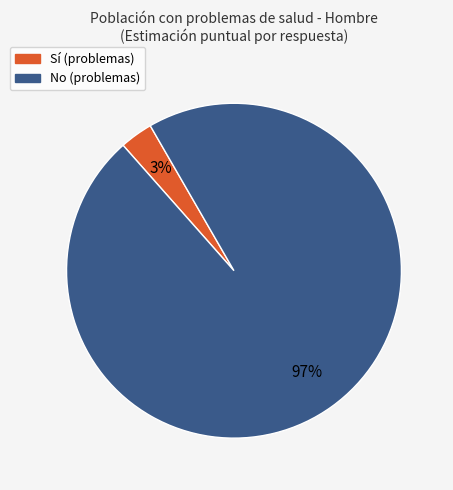

Does any single category account for the majority?

Yes